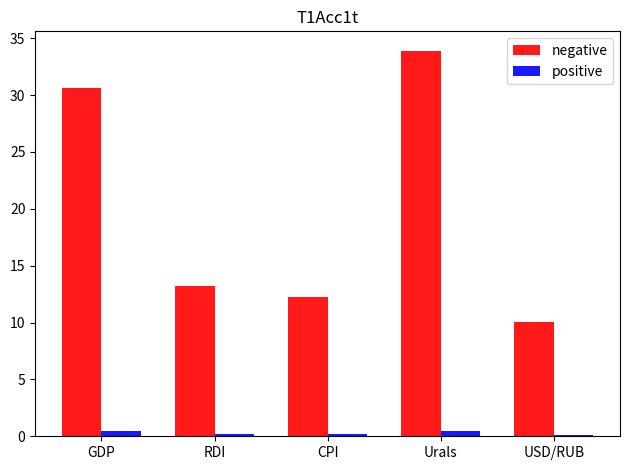

The value of negative at Urals is 33.9. True or false?

True